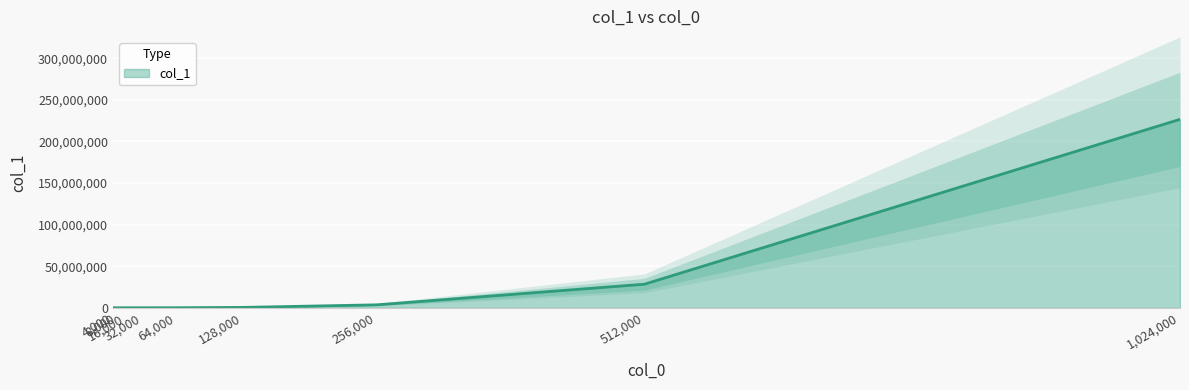

Which has a higher value, 128000 or 32000?

128000